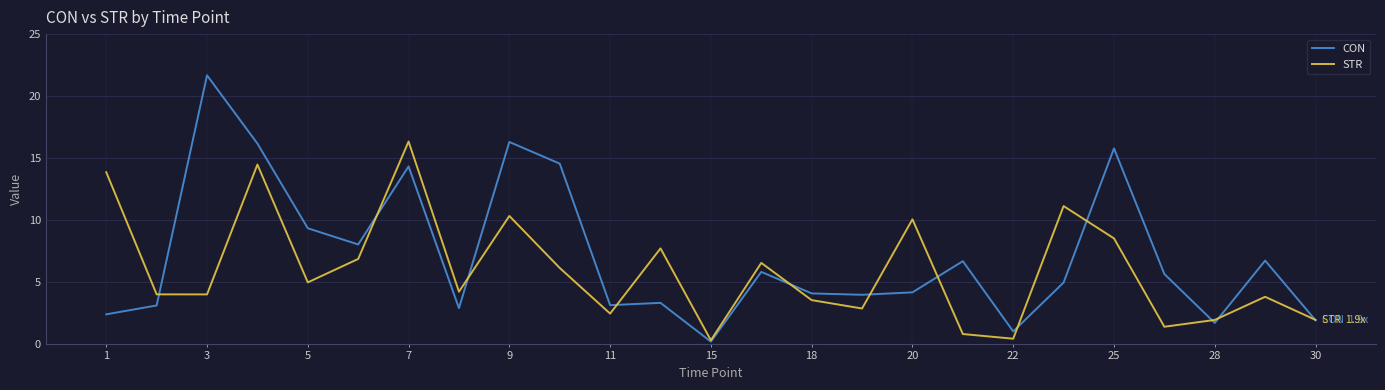

Which series has the largest range (max minus min)?

CON